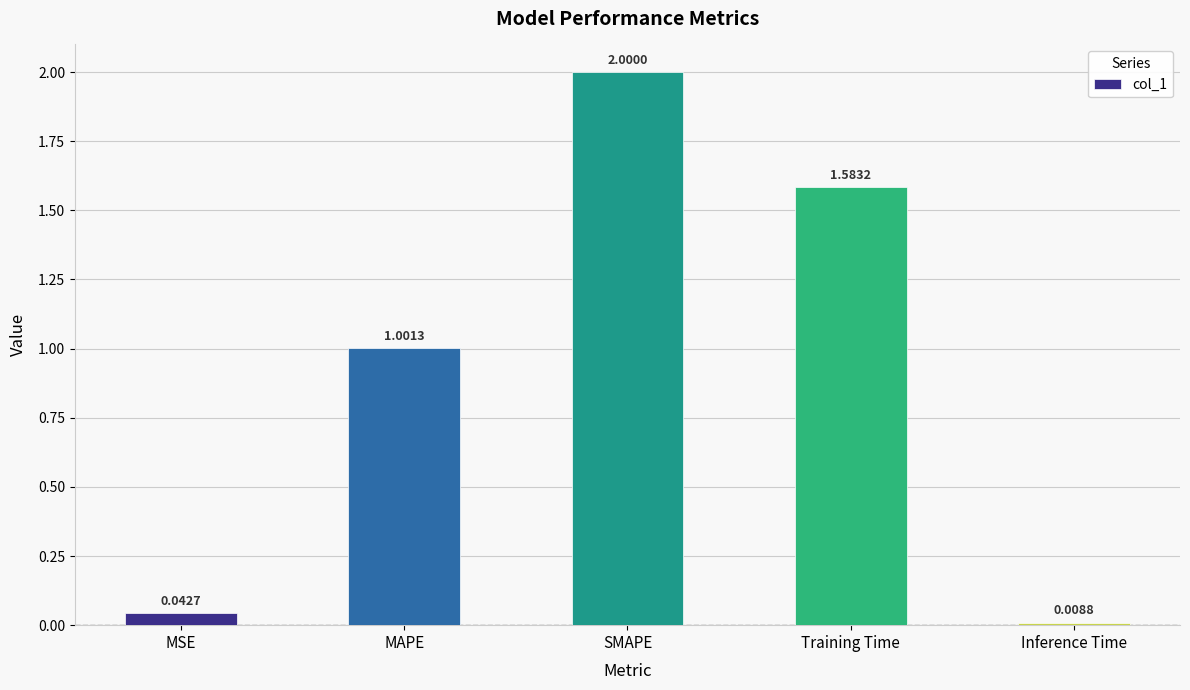

What is the difference between the maximum and minimum values?

2.0